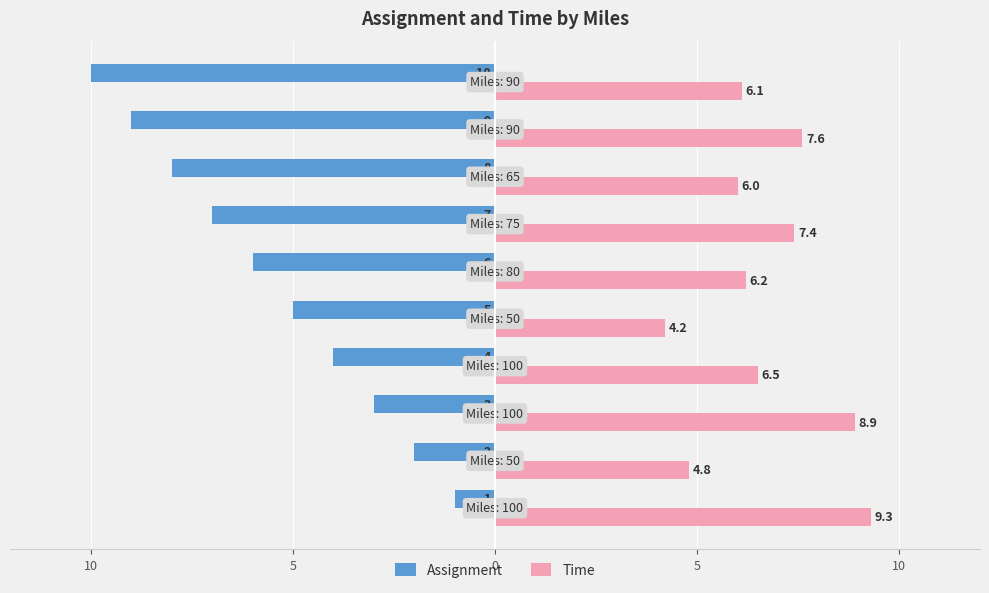

What are all the series names shown in the legend?

Assignment, Time